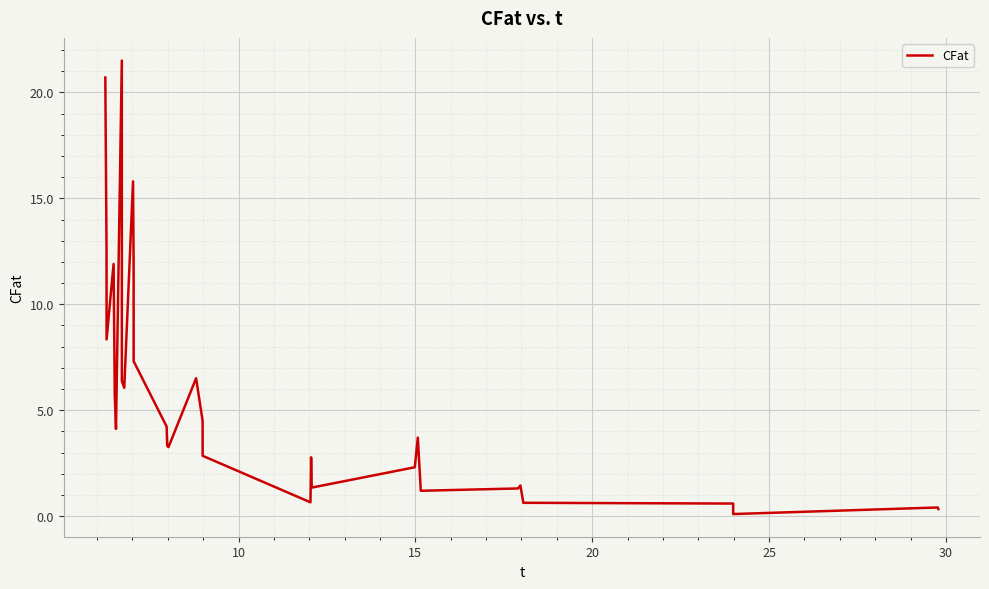

What is the maximum value shown in the chart?

21.5